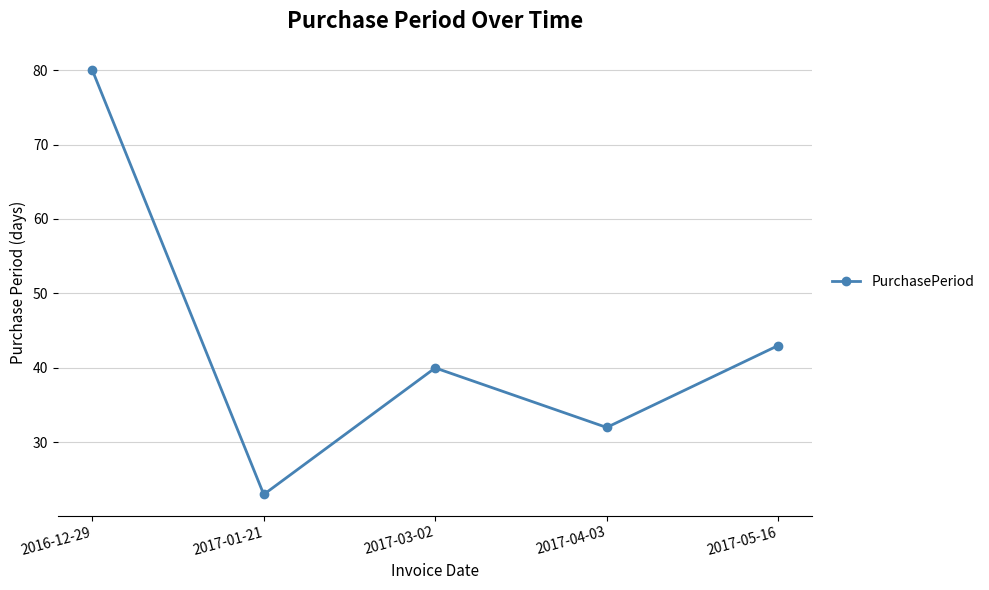

List the labels in order of value, smallest first.

2017-01-21, 2017-04-03, 2017-03-02, 2017-05-16, 2016-12-29